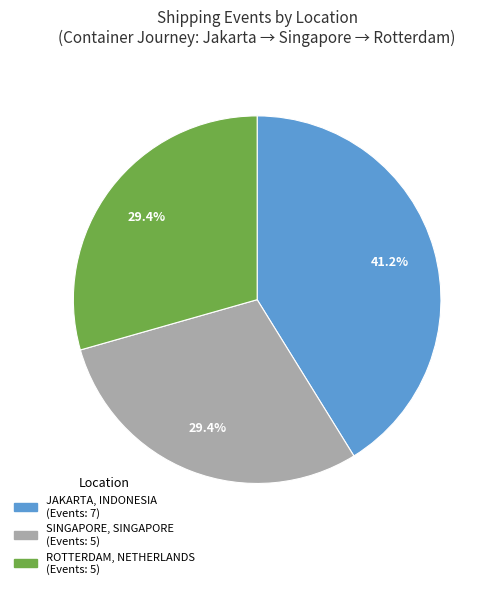

What is the ratio of the value at SINGAPORE, SINGAPORE to the value at JAKARTA, INDONESIA?

0.7